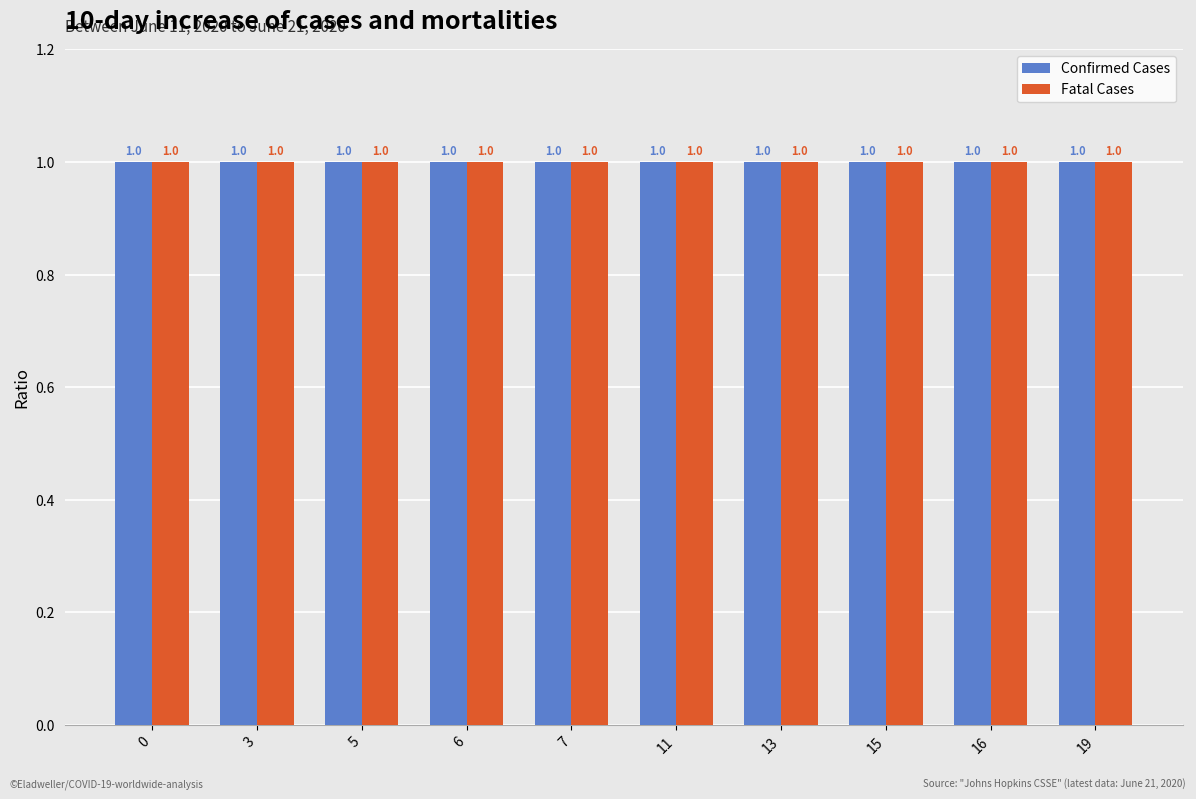

At how many categories does at least one series exceed 0?

10